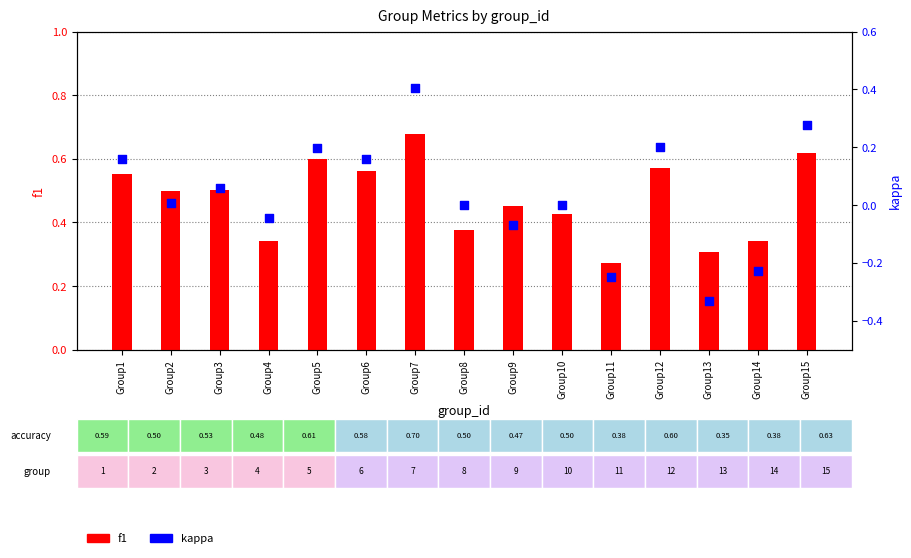

What is the total value across all series at Group10?

0.4